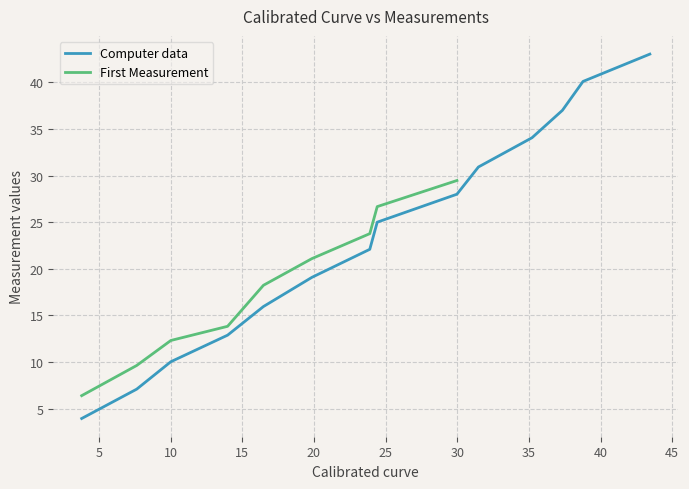

What is the value of the 13th point from the left?

40.1